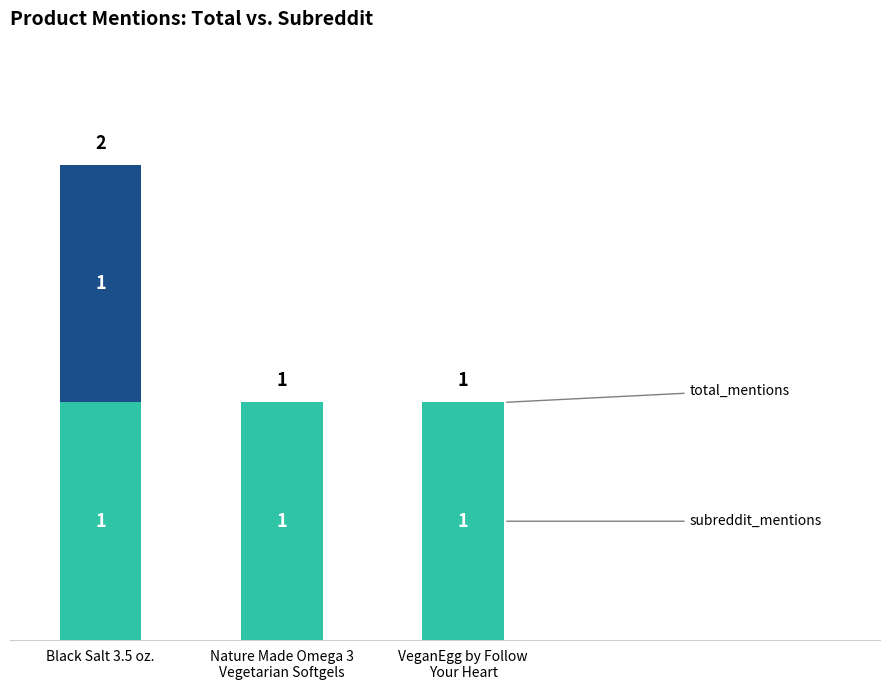

At which category is the sum across all series the highest?

Black Salt 3.5 oz.